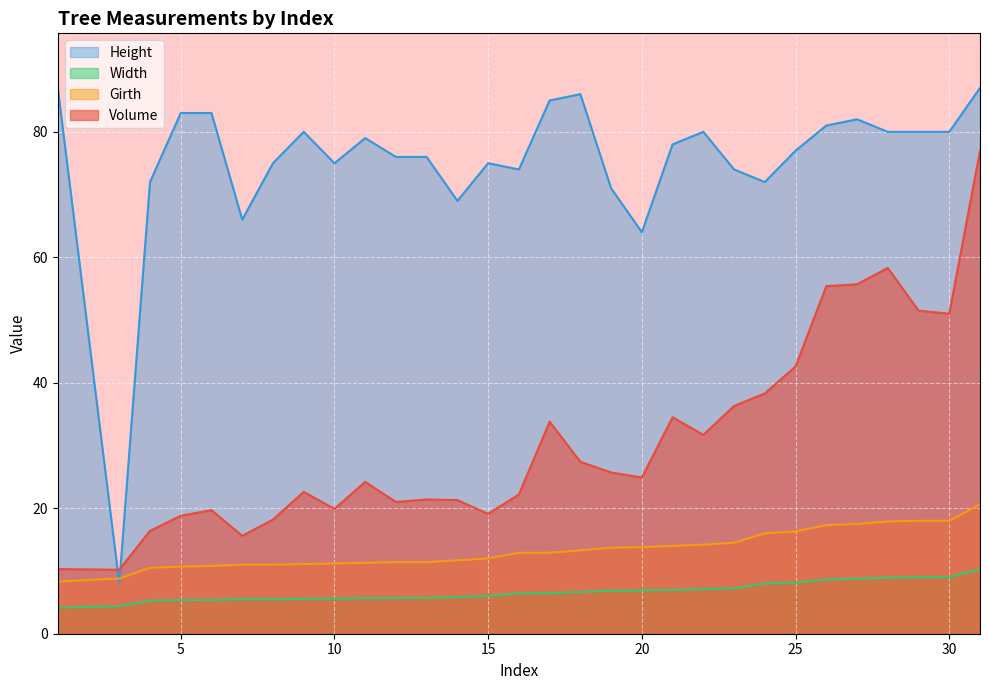

What is the highest value of the Girth series?

20.6